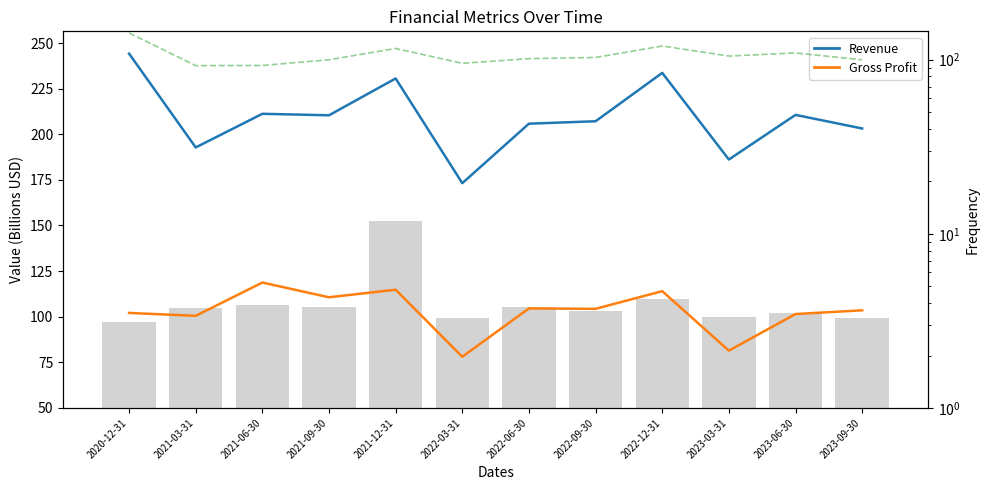

Which category has the highest value in the Gross Profit (Prediction) series?

2021-06-30